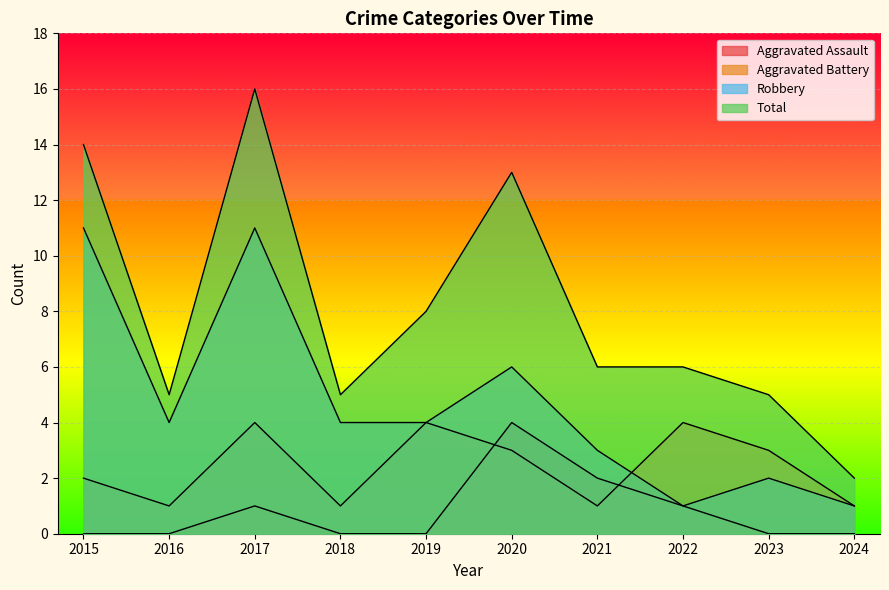

True or false: Aggravated Assault has more than 2 interior local peaks.

False